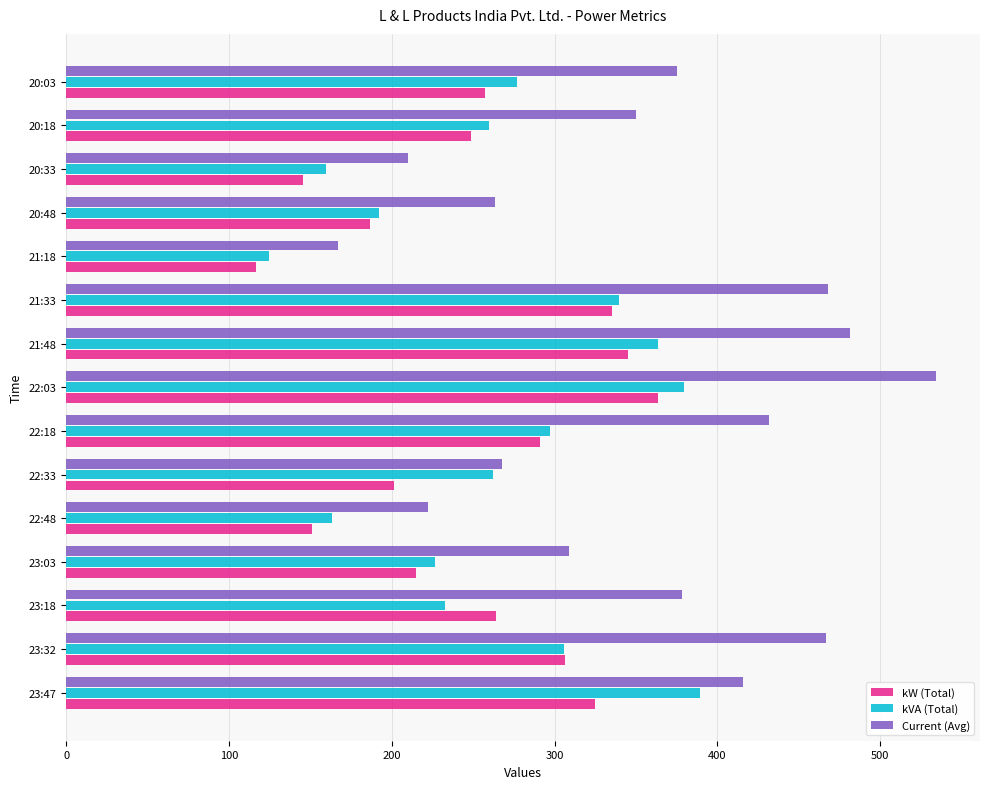

What is the average value of the kW (Total) series?

250.2